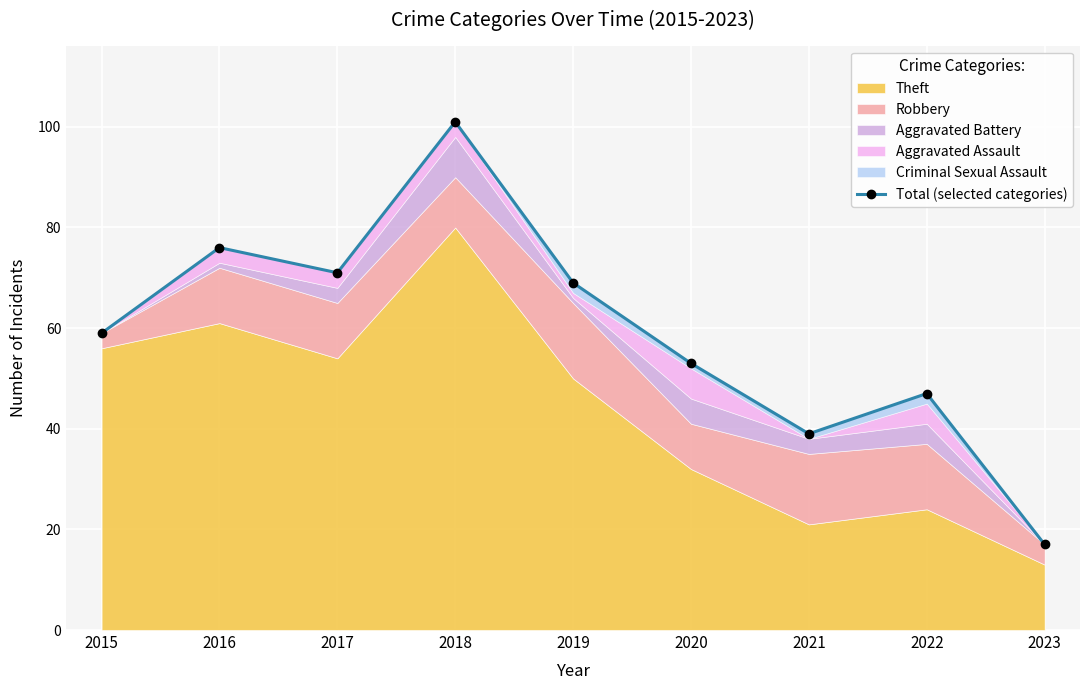

True or false: the data shows 99 at 2019.

False